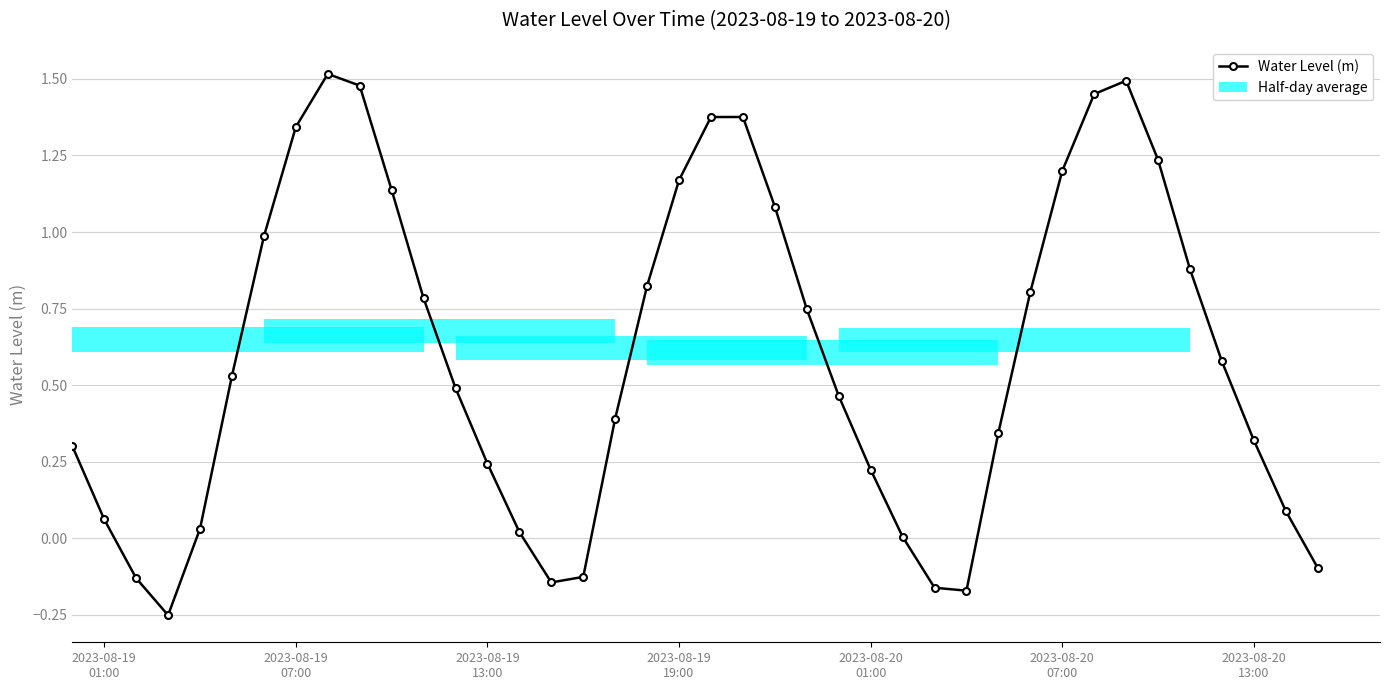

In Water Level (m), how many points are lower than both neighbors (excluding endpoints)?

3